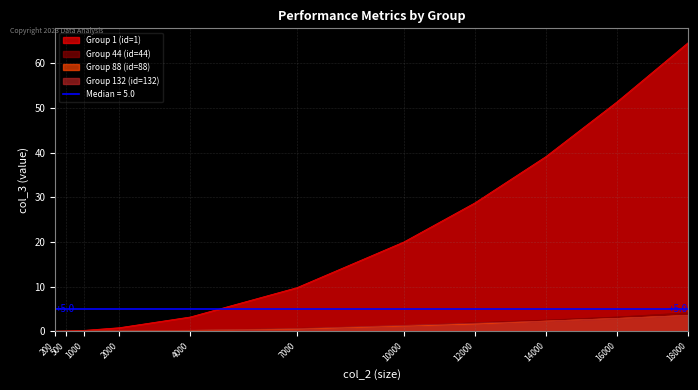

What is the value of the Group 44 (id=44) point at the 10th from the left?

3.2